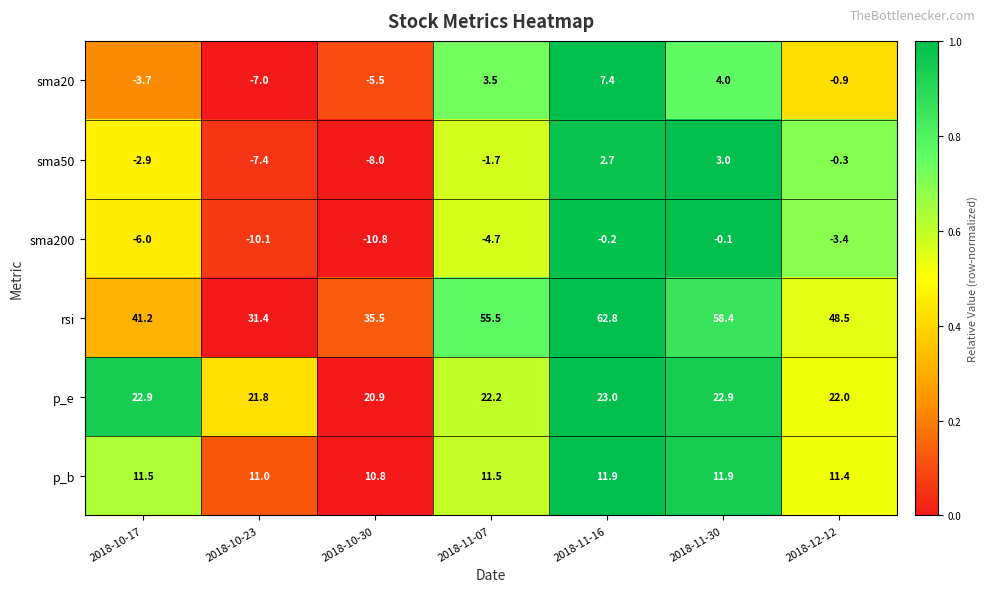

What is the minimum value shown in the chart?

-10.8